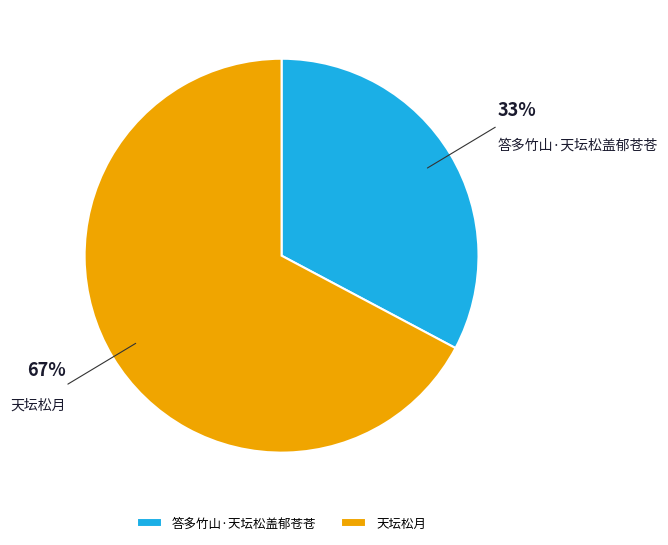

Between 答多竹山·天坛松盖郁苍苍 and 天坛松月, which is larger?

天坛松月